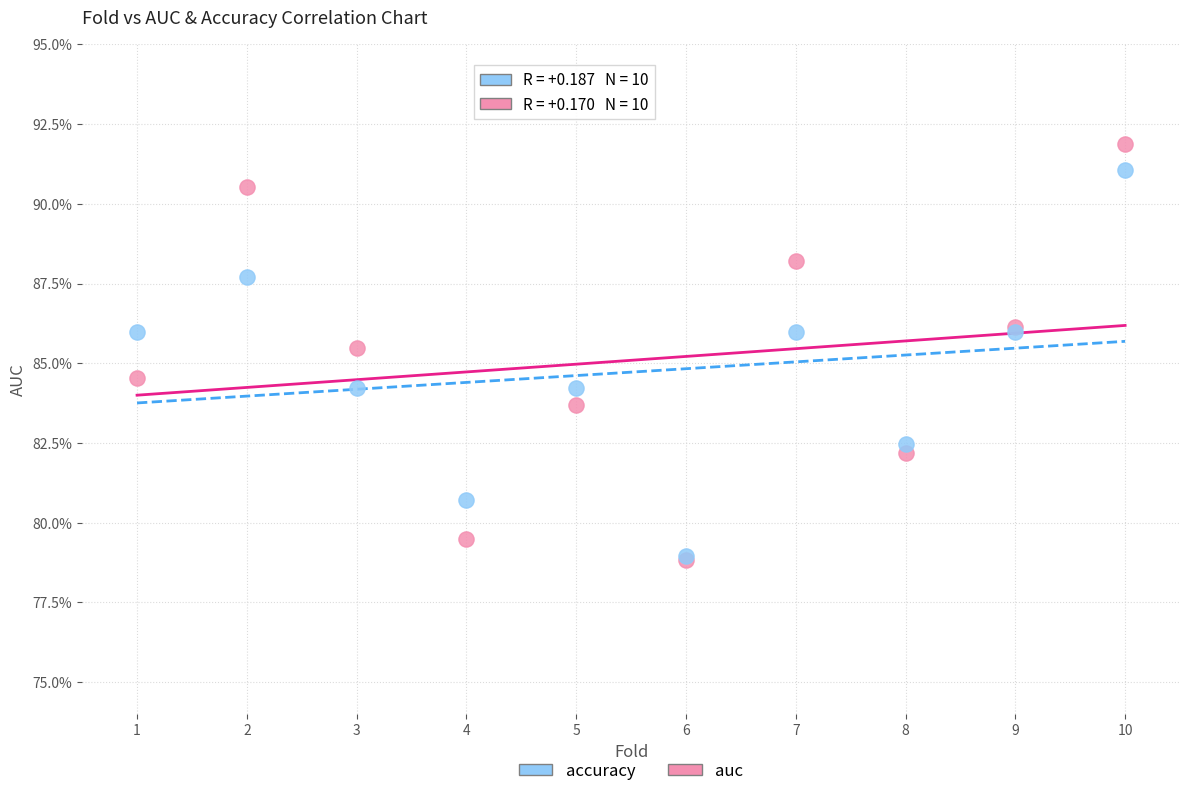

What are all the series names shown in the legend?

accuracy, auc